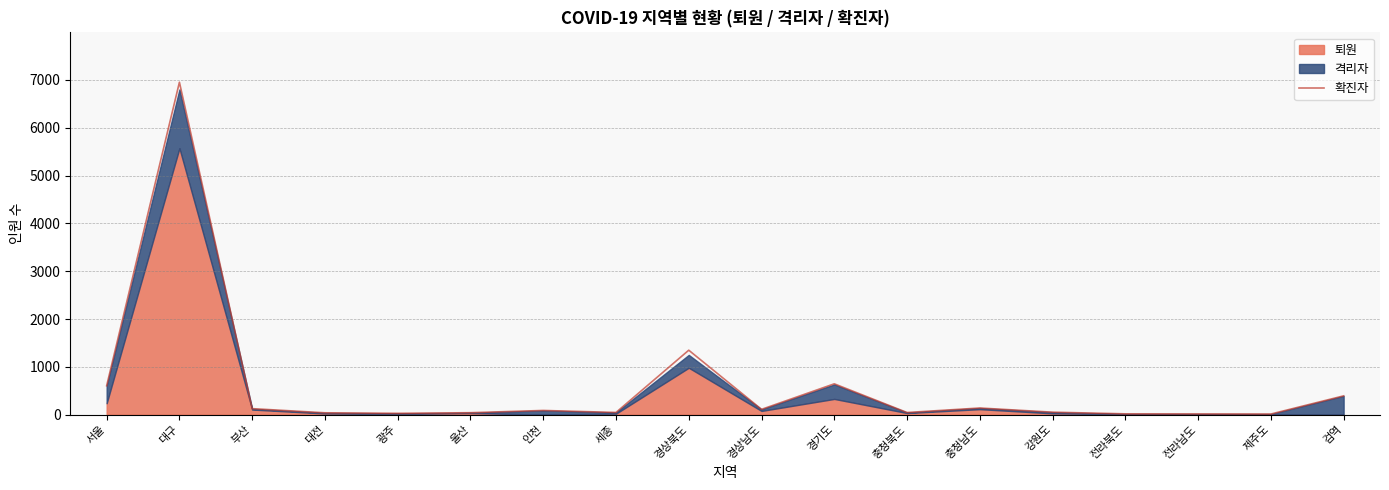

At which category does the data reach its first local valley?

광주